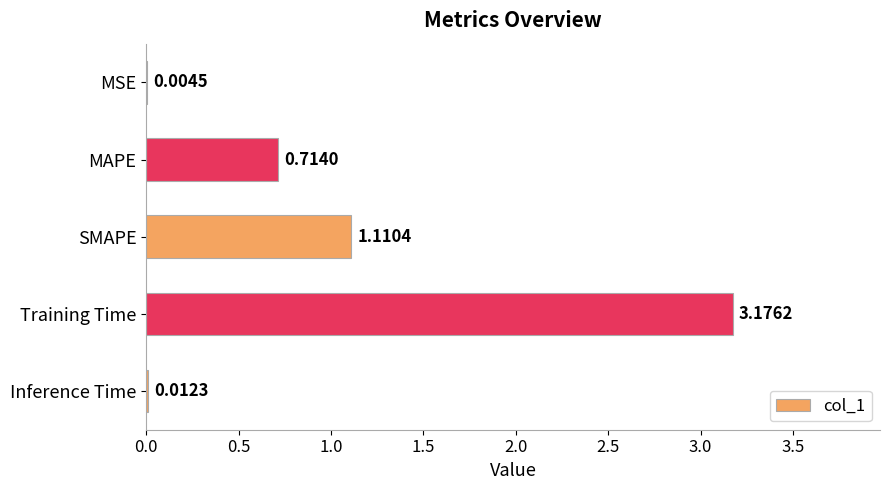

What is the change in value from Training Time to Inference Time?

-3.2